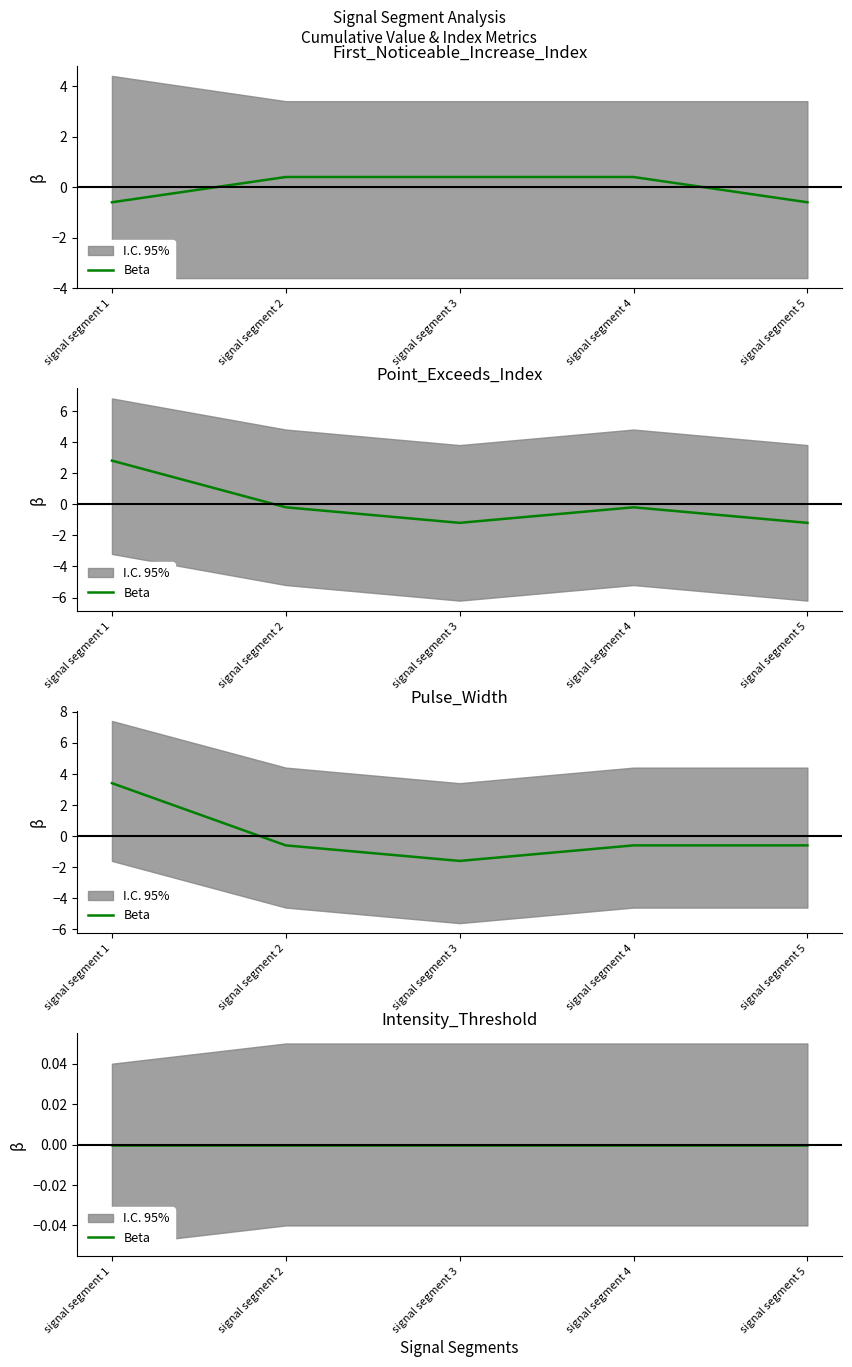

Is the value of First_Noticeable_Increase_Index at signal segment 1 greater than the value of Pulse_Width at signal segment 3?

Yes